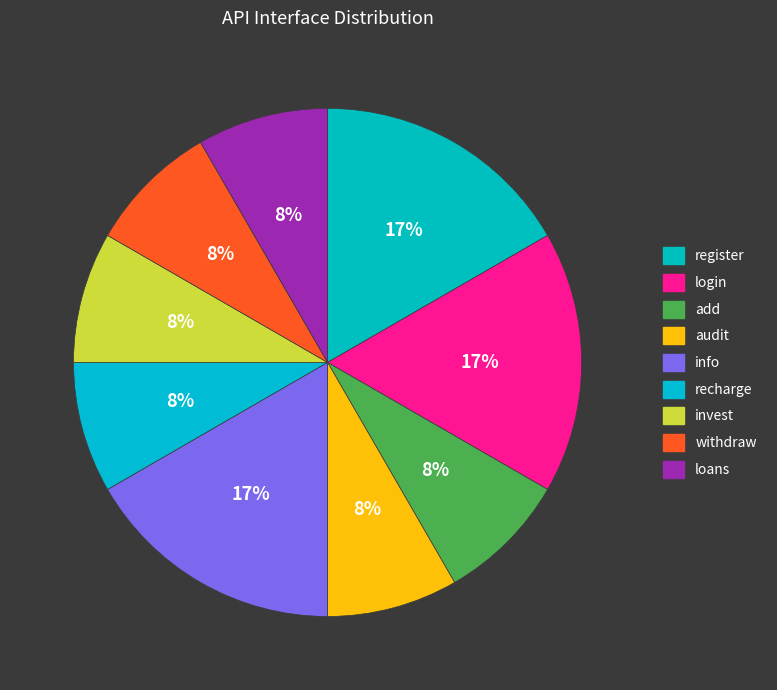

What is the smallest slice in the pie chart?

add